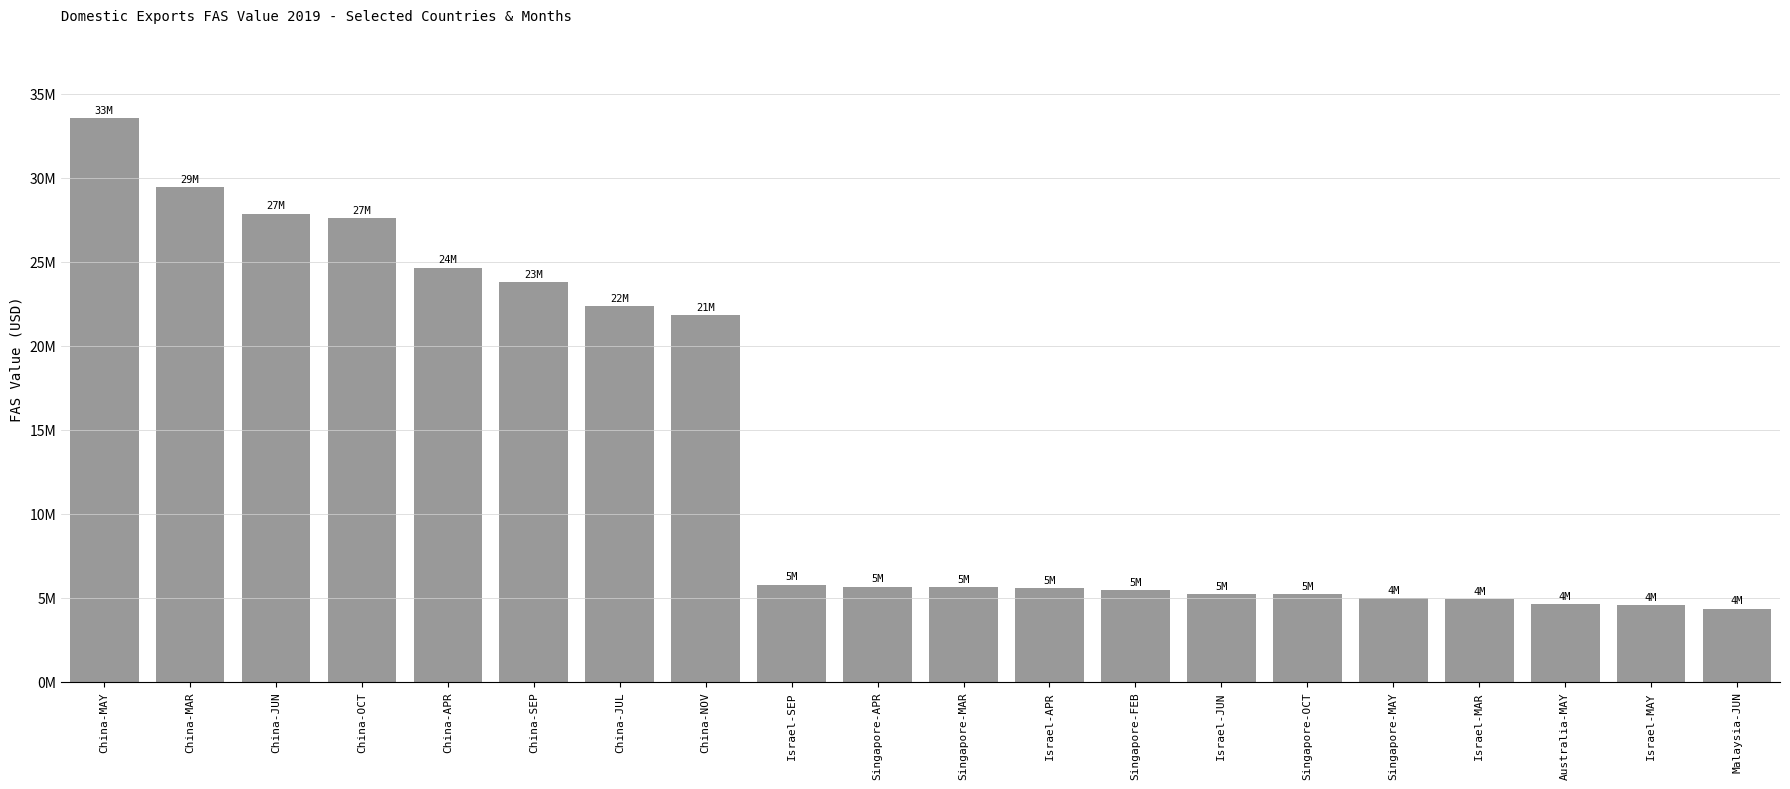

How many data points are less than 5642101?

10